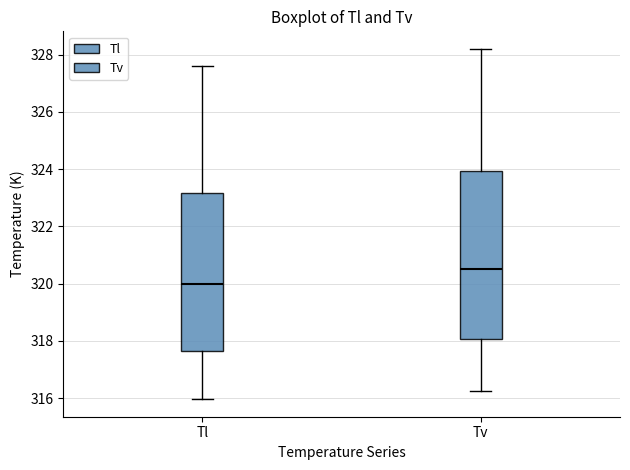

Reading left to right, transcribe this box plot: for each box, give where its median line is, the range the box spans, and where its two whiskers end, as read against the y-axis. The values are not printed on the chart, so give them approximately, as read against the axis.

Tl: median 320.0, box 317.6 to 323.2, whiskers 316.0 to 327.6
Tv: median 320.6, box 318.0 to 324.0, whiskers 316.2 to 328.2